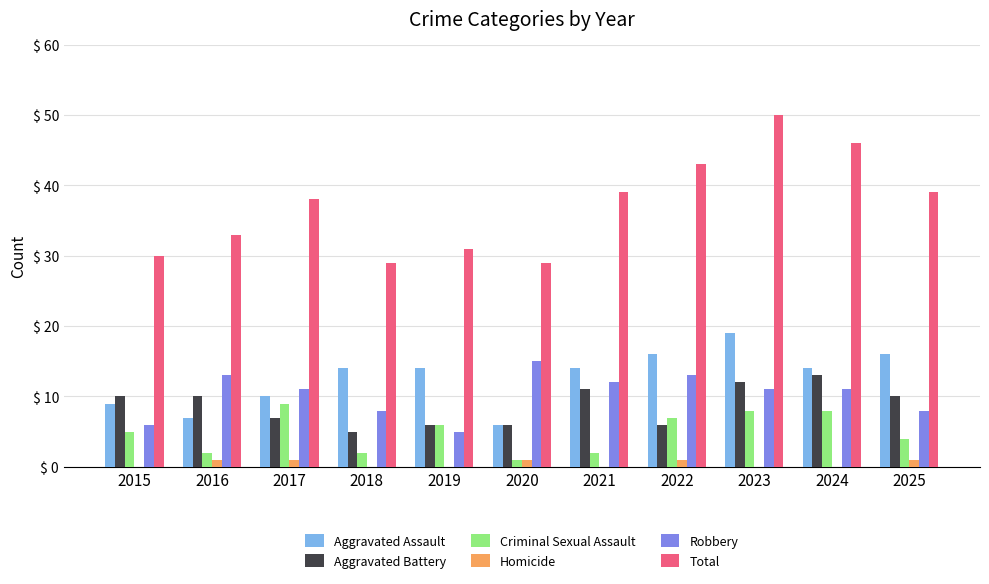

Between 2018 and 2024, which series saw the biggest shift?

Total